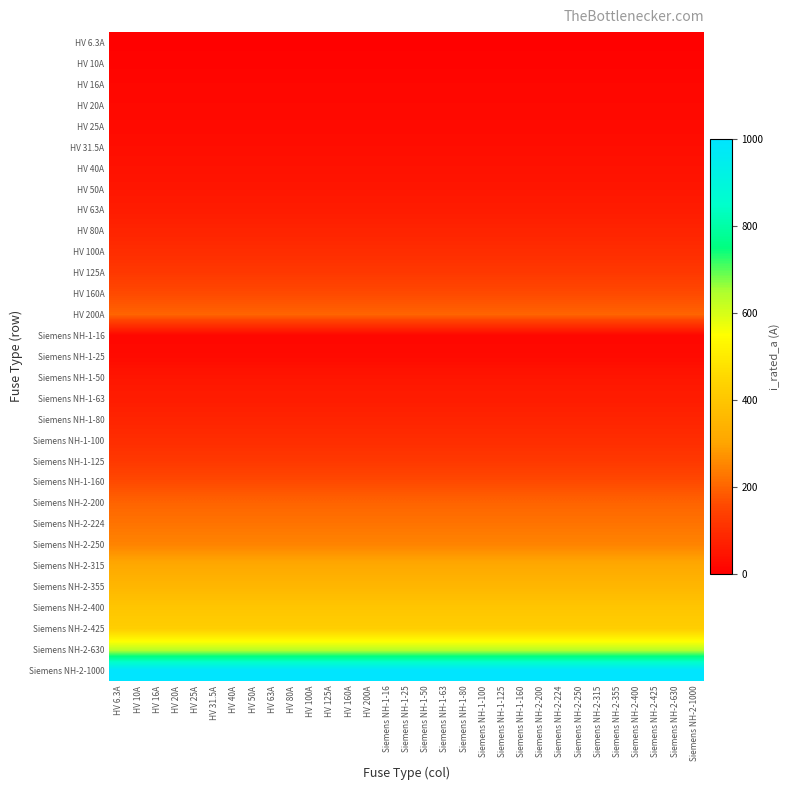

Reading right to left, extract all data points from this chart.

HV 6.3A: Siemens NH-2-1000=6.3	Siemens NH-2-630=6.3	Siemens NH-2-425=6.3	Siemens NH-2-400=6.3	Siemens NH-2-355=6.3	Siemens NH-2-315=6.3	Siemens NH-2-250=6.3	Siemens NH-2-224=6.3	Siemens NH-2-200=6.3	Siemens NH-1-160=6.3	Siemens NH-1-125=6.3	Siemens NH-1-100=6.3	Siemens NH-1-80=6.3	Siemens NH-1-63=6.3	Siemens NH-1-50=6.3	Siemens NH-1-25=6.3	Siemens NH-1-16=6.3	HV 200A=6.3	HV 160A=6.3	HV 125A=6.3	HV 100A=6.3	HV 80A=6.3	HV 63A=6.3	HV 50A=6.3	HV 40A=6.3	HV 31.5A=6.3	HV 25A=6.3	HV 20A=6.3	HV 16A=6.3	HV 10A=6.3	HV 6.3A=6.3
HV 10A: Siemens NH-2-1000=10.0	Siemens NH-2-630=10.0	Siemens NH-2-425=10.0	Siemens NH-2-400=10.0	Siemens NH-2-355=10.0	Siemens NH-2-315=10.0	Siemens NH-2-250=10.0	Siemens NH-2-224=10.0	Siemens NH-2-200=10.0	Siemens NH-1-160=10.0	Siemens NH-1-125=10.0	Siemens NH-1-100=10.0	Siemens NH-1-80=10.0	Siemens NH-1-63=10.0	Siemens NH-1-50=10.0	Siemens NH-1-25=10.0	Siemens NH-1-16=10.0	HV 200A=10.0	HV 160A=10.0	HV 125A=10.0	HV 100A=10.0	HV 80A=10.0	HV 63A=10.0	HV 50A=10.0	HV 40A=10.0	HV 31.5A=10.0	HV 25A=10.0	HV 20A=10.0	HV 16A=10.0	HV 10A=10.0	HV 6.3A=10.0
HV 16A: Siemens NH-2-1000=16.0	Siemens NH-2-630=16.0	Siemens NH-2-425=16.0	Siemens NH-2-400=16.0	Siemens NH-2-355=16.0	Siemens NH-2-315=16.0	Siemens NH-2-250=16.0	Siemens NH-2-224=16.0	Siemens NH-2-200=16.0	Siemens NH-1-160=16.0	Siemens NH-1-125=16.0	Siemens NH-1-100=16.0	Siemens NH-1-80=16.0	Siemens NH-1-63=16.0	Siemens NH-1-50=16.0	Siemens NH-1-25=16.0	Siemens NH-1-16=16.0	HV 200A=16.0	HV 160A=16.0	HV 125A=16.0	HV 100A=16.0	HV 80A=16.0	HV 63A=16.0	HV 50A=16.0	HV 40A=16.0	HV 31.5A=16.0	HV 25A=16.0	HV 20A=16.0	HV 16A=16.0	HV 10A=16.0	HV 6.3A=16.0
HV 20A: Siemens NH-2-1000=20.0	Siemens NH-2-630=20.0	Siemens NH-2-425=20.0	Siemens NH-2-400=20.0	Siemens NH-2-355=20.0	Siemens NH-2-315=20.0	Siemens NH-2-250=20.0	Siemens NH-2-224=20.0	Siemens NH-2-200=20.0	Siemens NH-1-160=20.0	Siemens NH-1-125=20.0	Siemens NH-1-100=20.0	Siemens NH-1-80=20.0	Siemens NH-1-63=20.0	Siemens NH-1-50=20.0	Siemens NH-1-25=20.0	Siemens NH-1-16=20.0	HV 200A=20.0	HV 160A=20.0	HV 125A=20.0	HV 100A=20.0	HV 80A=20.0	HV 63A=20.0	HV 50A=20.0	HV 40A=20.0	HV 31.5A=20.0	HV 25A=20.0	HV 20A=20.0	HV 16A=20.0	HV 10A=20.0	HV 6.3A=20.0
HV 25A: Siemens NH-2-1000=25.0	Siemens NH-2-630=25.0	Siemens NH-2-425=25.0	Siemens NH-2-400=25.0	Siemens NH-2-355=25.0	Siemens NH-2-315=25.0	Siemens NH-2-250=25.0	Siemens NH-2-224=25.0	Siemens NH-2-200=25.0	Siemens NH-1-160=25.0	Siemens NH-1-125=25.0	Siemens NH-1-100=25.0	Siemens NH-1-80=25.0	Siemens NH-1-63=25.0	Siemens NH-1-50=25.0	Siemens NH-1-25=25.0	Siemens NH-1-16=25.0	HV 200A=25.0	HV 160A=25.0	HV 125A=25.0	HV 100A=25.0	HV 80A=25.0	HV 63A=25.0	HV 50A=25.0	HV 40A=25.0	HV 31.5A=25.0	HV 25A=25.0	HV 20A=25.0	HV 16A=25.0	HV 10A=25.0	HV 6.3A=25.0
HV 31.5A: Siemens NH-2-1000=31.5	Siemens NH-2-630=31.5	Siemens NH-2-425=31.5	Siemens NH-2-400=31.5	Siemens NH-2-355=31.5	Siemens NH-2-315=31.5	Siemens NH-2-250=31.5	Siemens NH-2-224=31.5	Siemens NH-2-200=31.5	Siemens NH-1-160=31.5	Siemens NH-1-125=31.5	Siemens NH-1-100=31.5	Siemens NH-1-80=31.5	Siemens NH-1-63=31.5	Siemens NH-1-50=31.5	Siemens NH-1-25=31.5	Siemens NH-1-16=31.5	HV 200A=31.5	HV 160A=31.5	HV 125A=31.5	HV 100A=31.5	HV 80A=31.5	HV 63A=31.5	HV 50A=31.5	HV 40A=31.5	HV 31.5A=31.5	HV 25A=31.5	HV 20A=31.5	HV 16A=31.5	HV 10A=31.5	HV 6.3A=31.5
HV 40A: Siemens NH-2-1000=40.0	Siemens NH-2-630=40.0	Siemens NH-2-425=40.0	Siemens NH-2-400=40.0	Siemens NH-2-355=40.0	Siemens NH-2-315=40.0	Siemens NH-2-250=40.0	Siemens NH-2-224=40.0	Siemens NH-2-200=40.0	Siemens NH-1-160=40.0	Siemens NH-1-125=40.0	Siemens NH-1-100=40.0	Siemens NH-1-80=40.0	Siemens NH-1-63=40.0	Siemens NH-1-50=40.0	Siemens NH-1-25=40.0	Siemens NH-1-16=40.0	HV 200A=40.0	HV 160A=40.0	HV 125A=40.0	HV 100A=40.0	HV 80A=40.0	HV 63A=40.0	HV 50A=40.0	HV 40A=40.0	HV 31.5A=40.0	HV 25A=40.0	HV 20A=40.0	HV 16A=40.0	HV 10A=40.0	HV 6.3A=40.0
HV 50A: Siemens NH-2-1000=50.0	Siemens NH-2-630=50.0	Siemens NH-2-425=50.0	Siemens NH-2-400=50.0	Siemens NH-2-355=50.0	Siemens NH-2-315=50.0	Siemens NH-2-250=50.0	Siemens NH-2-224=50.0	Siemens NH-2-200=50.0	Siemens NH-1-160=50.0	Siemens NH-1-125=50.0	Siemens NH-1-100=50.0	Siemens NH-1-80=50.0	Siemens NH-1-63=50.0	Siemens NH-1-50=50.0	Siemens NH-1-25=50.0	Siemens NH-1-16=50.0	HV 200A=50.0	HV 160A=50.0	HV 125A=50.0	HV 100A=50.0	HV 80A=50.0	HV 63A=50.0	HV 50A=50.0	HV 40A=50.0	HV 31.5A=50.0	HV 25A=50.0	HV 20A=50.0	HV 16A=50.0	HV 10A=50.0	HV 6.3A=50.0
HV 63A: Siemens NH-2-1000=63.0	Siemens NH-2-630=63.0	Siemens NH-2-425=63.0	Siemens NH-2-400=63.0	Siemens NH-2-355=63.0	Siemens NH-2-315=63.0	Siemens NH-2-250=63.0	Siemens NH-2-224=63.0	Siemens NH-2-200=63.0	Siemens NH-1-160=63.0	Siemens NH-1-125=63.0	Siemens NH-1-100=63.0	Siemens NH-1-80=63.0	Siemens NH-1-63=63.0	Siemens NH-1-50=63.0	Siemens NH-1-25=63.0	Siemens NH-1-16=63.0	HV 200A=63.0	HV 160A=63.0	HV 125A=63.0	HV 100A=63.0	HV 80A=63.0	HV 63A=63.0	HV 50A=63.0	HV 40A=63.0	HV 31.5A=63.0	HV 25A=63.0	HV 20A=63.0	HV 16A=63.0	HV 10A=63.0	HV 6.3A=63.0
HV 80A: Siemens NH-2-1000=80.0	Siemens NH-2-630=80.0	Siemens NH-2-425=80.0	Siemens NH-2-400=80.0	Siemens NH-2-355=80.0	Siemens NH-2-315=80.0	Siemens NH-2-250=80.0	Siemens NH-2-224=80.0	Siemens NH-2-200=80.0	Siemens NH-1-160=80.0	Siemens NH-1-125=80.0	Siemens NH-1-100=80.0	Siemens NH-1-80=80.0	Siemens NH-1-63=80.0	Siemens NH-1-50=80.0	Siemens NH-1-25=80.0	Siemens NH-1-16=80.0	HV 200A=80.0	HV 160A=80.0	HV 125A=80.0	HV 100A=80.0	HV 80A=80.0	HV 63A=80.0	HV 50A=80.0	HV 40A=80.0	HV 31.5A=80.0	HV 25A=80.0	HV 20A=80.0	HV 16A=80.0	HV 10A=80.0	HV 6.3A=80.0
HV 100A: Siemens NH-2-1000=100.0	Siemens NH-2-630=100.0	Siemens NH-2-425=100.0	Siemens NH-2-400=100.0	Siemens NH-2-355=100.0	Siemens NH-2-315=100.0	Siemens NH-2-250=100.0	Siemens NH-2-224=100.0	Siemens NH-2-200=100.0	Siemens NH-1-160=100.0	Siemens NH-1-125=100.0	Siemens NH-1-100=100.0	Siemens NH-1-80=100.0	Siemens NH-1-63=100.0	Siemens NH-1-50=100.0	Siemens NH-1-25=100.0	Siemens NH-1-16=100.0	HV 200A=100.0	HV 160A=100.0	HV 125A=100.0	HV 100A=100.0	HV 80A=100.0	HV 63A=100.0	HV 50A=100.0	HV 40A=100.0	HV 31.5A=100.0	HV 25A=100.0	HV 20A=100.0	HV 16A=100.0	HV 10A=100.0	HV 6.3A=100.0
HV 125A: Siemens NH-2-1000=125.0	Siemens NH-2-630=125.0	Siemens NH-2-425=125.0	Siemens NH-2-400=125.0	Siemens NH-2-355=125.0	Siemens NH-2-315=125.0	Siemens NH-2-250=125.0	Siemens NH-2-224=125.0	Siemens NH-2-200=125.0	Siemens NH-1-160=125.0	Siemens NH-1-125=125.0	Siemens NH-1-100=125.0	Siemens NH-1-80=125.0	Siemens NH-1-63=125.0	Siemens NH-1-50=125.0	Siemens NH-1-25=125.0	Siemens NH-1-16=125.0	HV 200A=125.0	HV 160A=125.0	HV 125A=125.0	HV 100A=125.0	HV 80A=125.0	HV 63A=125.0	HV 50A=125.0	HV 40A=125.0	HV 31.5A=125.0	HV 25A=125.0	HV 20A=125.0	HV 16A=125.0	HV 10A=125.0	HV 6.3A=125.0
HV 160A: Siemens NH-2-1000=160.0	Siemens NH-2-630=160.0	Siemens NH-2-425=160.0	Siemens NH-2-400=160.0	Siemens NH-2-355=160.0	Siemens NH-2-315=160.0	Siemens NH-2-250=160.0	Siemens NH-2-224=160.0	Siemens NH-2-200=160.0	Siemens NH-1-160=160.0	Siemens NH-1-125=160.0	Siemens NH-1-100=160.0	Siemens NH-1-80=160.0	Siemens NH-1-63=160.0	Siemens NH-1-50=160.0	Siemens NH-1-25=160.0	Siemens NH-1-16=160.0	HV 200A=160.0	HV 160A=160.0	HV 125A=160.0	HV 100A=160.0	HV 80A=160.0	HV 63A=160.0	HV 50A=160.0	HV 40A=160.0	HV 31.5A=160.0	HV 25A=160.0	HV 20A=160.0	HV 16A=160.0	HV 10A=160.0	HV 6.3A=160.0
HV 200A: Siemens NH-2-1000=200.0	Siemens NH-2-630=200.0	Siemens NH-2-425=200.0	Siemens NH-2-400=200.0	Siemens NH-2-355=200.0	Siemens NH-2-315=200.0	Siemens NH-2-250=200.0	Siemens NH-2-224=200.0	Siemens NH-2-200=200.0	Siemens NH-1-160=200.0	Siemens NH-1-125=200.0	Siemens NH-1-100=200.0	Siemens NH-1-80=200.0	Siemens NH-1-63=200.0	Siemens NH-1-50=200.0	Siemens NH-1-25=200.0	Siemens NH-1-16=200.0	HV 200A=200.0	HV 160A=200.0	HV 125A=200.0	HV 100A=200.0	HV 80A=200.0	HV 63A=200.0	HV 50A=200.0	HV 40A=200.0	HV 31.5A=200.0	HV 25A=200.0	HV 20A=200.0	HV 16A=200.0	HV 10A=200.0	HV 6.3A=200.0
Siemens NH-1-16: Siemens NH-2-1000=16.0	Siemens NH-2-630=16.0	Siemens NH-2-425=16.0	Siemens NH-2-400=16.0	Siemens NH-2-355=16.0	Siemens NH-2-315=16.0	Siemens NH-2-250=16.0	Siemens NH-2-224=16.0	Siemens NH-2-200=16.0	Siemens NH-1-160=16.0	Siemens NH-1-125=16.0	Siemens NH-1-100=16.0	Siemens NH-1-80=16.0	Siemens NH-1-63=16.0	Siemens NH-1-50=16.0	Siemens NH-1-25=16.0	Siemens NH-1-16=16.0	HV 200A=16.0	HV 160A=16.0	HV 125A=16.0	HV 100A=16.0	HV 80A=16.0	HV 63A=16.0	HV 50A=16.0	HV 40A=16.0	HV 31.5A=16.0	HV 25A=16.0	HV 20A=16.0	HV 16A=16.0	HV 10A=16.0	HV 6.3A=16.0
Siemens NH-1-25: Siemens NH-2-1000=25.0	Siemens NH-2-630=25.0	Siemens NH-2-425=25.0	Siemens NH-2-400=25.0	Siemens NH-2-355=25.0	Siemens NH-2-315=25.0	Siemens NH-2-250=25.0	Siemens NH-2-224=25.0	Siemens NH-2-200=25.0	Siemens NH-1-160=25.0	Siemens NH-1-125=25.0	Siemens NH-1-100=25.0	Siemens NH-1-80=25.0	Siemens NH-1-63=25.0	Siemens NH-1-50=25.0	Siemens NH-1-25=25.0	Siemens NH-1-16=25.0	HV 200A=25.0	HV 160A=25.0	HV 125A=25.0	HV 100A=25.0	HV 80A=25.0	HV 63A=25.0	HV 50A=25.0	HV 40A=25.0	HV 31.5A=25.0	HV 25A=25.0	HV 20A=25.0	HV 16A=25.0	HV 10A=25.0	HV 6.3A=25.0
Siemens NH-1-50: Siemens NH-2-1000=50.0	Siemens NH-2-630=50.0	Siemens NH-2-425=50.0	Siemens NH-2-400=50.0	Siemens NH-2-355=50.0	Siemens NH-2-315=50.0	Siemens NH-2-250=50.0	Siemens NH-2-224=50.0	Siemens NH-2-200=50.0	Siemens NH-1-160=50.0	Siemens NH-1-125=50.0	Siemens NH-1-100=50.0	Siemens NH-1-80=50.0	Siemens NH-1-63=50.0	Siemens NH-1-50=50.0	Siemens NH-1-25=50.0	Siemens NH-1-16=50.0	HV 200A=50.0	HV 160A=50.0	HV 125A=50.0	HV 100A=50.0	HV 80A=50.0	HV 63A=50.0	HV 50A=50.0	HV 40A=50.0	HV 31.5A=50.0	HV 25A=50.0	HV 20A=50.0	HV 16A=50.0	HV 10A=50.0	HV 6.3A=50.0
Siemens NH-1-63: Siemens NH-2-1000=63.0	Siemens NH-2-630=63.0	Siemens NH-2-425=63.0	Siemens NH-2-400=63.0	Siemens NH-2-355=63.0	Siemens NH-2-315=63.0	Siemens NH-2-250=63.0	Siemens NH-2-224=63.0	Siemens NH-2-200=63.0	Siemens NH-1-160=63.0	Siemens NH-1-125=63.0	Siemens NH-1-100=63.0	Siemens NH-1-80=63.0	Siemens NH-1-63=63.0	Siemens NH-1-50=63.0	Siemens NH-1-25=63.0	Siemens NH-1-16=63.0	HV 200A=63.0	HV 160A=63.0	HV 125A=63.0	HV 100A=63.0	HV 80A=63.0	HV 63A=63.0	HV 50A=63.0	HV 40A=63.0	HV 31.5A=63.0	HV 25A=63.0	HV 20A=63.0	HV 16A=63.0	HV 10A=63.0	HV 6.3A=63.0
Siemens NH-1-80: Siemens NH-2-1000=80.0	Siemens NH-2-630=80.0	Siemens NH-2-425=80.0	Siemens NH-2-400=80.0	Siemens NH-2-355=80.0	Siemens NH-2-315=80.0	Siemens NH-2-250=80.0	Siemens NH-2-224=80.0	Siemens NH-2-200=80.0	Siemens NH-1-160=80.0	Siemens NH-1-125=80.0	Siemens NH-1-100=80.0	Siemens NH-1-80=80.0	Siemens NH-1-63=80.0	Siemens NH-1-50=80.0	Siemens NH-1-25=80.0	Siemens NH-1-16=80.0	HV 200A=80.0	HV 160A=80.0	HV 125A=80.0	HV 100A=80.0	HV 80A=80.0	HV 63A=80.0	HV 50A=80.0	HV 40A=80.0	HV 31.5A=80.0	HV 25A=80.0	HV 20A=80.0	HV 16A=80.0	HV 10A=80.0	HV 6.3A=80.0
Siemens NH-1-100: Siemens NH-2-1000=100.0	Siemens NH-2-630=100.0	Siemens NH-2-425=100.0	Siemens NH-2-400=100.0	Siemens NH-2-355=100.0	Siemens NH-2-315=100.0	Siemens NH-2-250=100.0	Siemens NH-2-224=100.0	Siemens NH-2-200=100.0	Siemens NH-1-160=100.0	Siemens NH-1-125=100.0	Siemens NH-1-100=100.0	Siemens NH-1-80=100.0	Siemens NH-1-63=100.0	Siemens NH-1-50=100.0	Siemens NH-1-25=100.0	Siemens NH-1-16=100.0	HV 200A=100.0	HV 160A=100.0	HV 125A=100.0	HV 100A=100.0	HV 80A=100.0	HV 63A=100.0	HV 50A=100.0	HV 40A=100.0	HV 31.5A=100.0	HV 25A=100.0	HV 20A=100.0	HV 16A=100.0	HV 10A=100.0	HV 6.3A=100.0
Siemens NH-1-125: Siemens NH-2-1000=125.0	Siemens NH-2-630=125.0	Siemens NH-2-425=125.0	Siemens NH-2-400=125.0	Siemens NH-2-355=125.0	Siemens NH-2-315=125.0	Siemens NH-2-250=125.0	Siemens NH-2-224=125.0	Siemens NH-2-200=125.0	Siemens NH-1-160=125.0	Siemens NH-1-125=125.0	Siemens NH-1-100=125.0	Siemens NH-1-80=125.0	Siemens NH-1-63=125.0	Siemens NH-1-50=125.0	Siemens NH-1-25=125.0	Siemens NH-1-16=125.0	HV 200A=125.0	HV 160A=125.0	HV 125A=125.0	HV 100A=125.0	HV 80A=125.0	HV 63A=125.0	HV 50A=125.0	HV 40A=125.0	HV 31.5A=125.0	HV 25A=125.0	HV 20A=125.0	HV 16A=125.0	HV 10A=125.0	HV 6.3A=125.0
Siemens NH-1-160: Siemens NH-2-1000=160.0	Siemens NH-2-630=160.0	Siemens NH-2-425=160.0	Siemens NH-2-400=160.0	Siemens NH-2-355=160.0	Siemens NH-2-315=160.0	Siemens NH-2-250=160.0	Siemens NH-2-224=160.0	Siemens NH-2-200=160.0	Siemens NH-1-160=160.0	Siemens NH-1-125=160.0	Siemens NH-1-100=160.0	Siemens NH-1-80=160.0	Siemens NH-1-63=160.0	Siemens NH-1-50=160.0	Siemens NH-1-25=160.0	Siemens NH-1-16=160.0	HV 200A=160.0	HV 160A=160.0	HV 125A=160.0	HV 100A=160.0	HV 80A=160.0	HV 63A=160.0	HV 50A=160.0	HV 40A=160.0	HV 31.5A=160.0	HV 25A=160.0	HV 20A=160.0	HV 16A=160.0	HV 10A=160.0	HV 6.3A=160.0
Siemens NH-2-200: Siemens NH-2-1000=200.0	Siemens NH-2-630=200.0	Siemens NH-2-425=200.0	Siemens NH-2-400=200.0	Siemens NH-2-355=200.0	Siemens NH-2-315=200.0	Siemens NH-2-250=200.0	Siemens NH-2-224=200.0	Siemens NH-2-200=200.0	Siemens NH-1-160=200.0	Siemens NH-1-125=200.0	Siemens NH-1-100=200.0	Siemens NH-1-80=200.0	Siemens NH-1-63=200.0	Siemens NH-1-50=200.0	Siemens NH-1-25=200.0	Siemens NH-1-16=200.0	HV 200A=200.0	HV 160A=200.0	HV 125A=200.0	HV 100A=200.0	HV 80A=200.0	HV 63A=200.0	HV 50A=200.0	HV 40A=200.0	HV 31.5A=200.0	HV 25A=200.0	HV 20A=200.0	HV 16A=200.0	HV 10A=200.0	HV 6.3A=200.0
Siemens NH-2-224: Siemens NH-2-1000=224.0	Siemens NH-2-630=224.0	Siemens NH-2-425=224.0	Siemens NH-2-400=224.0	Siemens NH-2-355=224.0	Siemens NH-2-315=224.0	Siemens NH-2-250=224.0	Siemens NH-2-224=224.0	Siemens NH-2-200=224.0	Siemens NH-1-160=224.0	Siemens NH-1-125=224.0	Siemens NH-1-100=224.0	Siemens NH-1-80=224.0	Siemens NH-1-63=224.0	Siemens NH-1-50=224.0	Siemens NH-1-25=224.0	Siemens NH-1-16=224.0	HV 200A=224.0	HV 160A=224.0	HV 125A=224.0	HV 100A=224.0	HV 80A=224.0	HV 63A=224.0	HV 50A=224.0	HV 40A=224.0	HV 31.5A=224.0	HV 25A=224.0	HV 20A=224.0	HV 16A=224.0	HV 10A=224.0	HV 6.3A=224.0
Siemens NH-2-250: Siemens NH-2-1000=250.0	Siemens NH-2-630=250.0	Siemens NH-2-425=250.0	Siemens NH-2-400=250.0	Siemens NH-2-355=250.0	Siemens NH-2-315=250.0	Siemens NH-2-250=250.0	Siemens NH-2-224=250.0	Siemens NH-2-200=250.0	Siemens NH-1-160=250.0	Siemens NH-1-125=250.0	Siemens NH-1-100=250.0	Siemens NH-1-80=250.0	Siemens NH-1-63=250.0	Siemens NH-1-50=250.0	Siemens NH-1-25=250.0	Siemens NH-1-16=250.0	HV 200A=250.0	HV 160A=250.0	HV 125A=250.0	HV 100A=250.0	HV 80A=250.0	HV 63A=250.0	HV 50A=250.0	HV 40A=250.0	HV 31.5A=250.0	HV 25A=250.0	HV 20A=250.0	HV 16A=250.0	HV 10A=250.0	HV 6.3A=250.0
Siemens NH-2-315: Siemens NH-2-1000=315.0	Siemens NH-2-630=315.0	Siemens NH-2-425=315.0	Siemens NH-2-400=315.0	Siemens NH-2-355=315.0	Siemens NH-2-315=315.0	Siemens NH-2-250=315.0	Siemens NH-2-224=315.0	Siemens NH-2-200=315.0	Siemens NH-1-160=315.0	Siemens NH-1-125=315.0	Siemens NH-1-100=315.0	Siemens NH-1-80=315.0	Siemens NH-1-63=315.0	Siemens NH-1-50=315.0	Siemens NH-1-25=315.0	Siemens NH-1-16=315.0	HV 200A=315.0	HV 160A=315.0	HV 125A=315.0	HV 100A=315.0	HV 80A=315.0	HV 63A=315.0	HV 50A=315.0	HV 40A=315.0	HV 31.5A=315.0	HV 25A=315.0	HV 20A=315.0	HV 16A=315.0	HV 10A=315.0	HV 6.3A=315.0
Siemens NH-2-355: Siemens NH-2-1000=355.0	Siemens NH-2-630=355.0	Siemens NH-2-425=355.0	Siemens NH-2-400=355.0	Siemens NH-2-355=355.0	Siemens NH-2-315=355.0	Siemens NH-2-250=355.0	Siemens NH-2-224=355.0	Siemens NH-2-200=355.0	Siemens NH-1-160=355.0	Siemens NH-1-125=355.0	Siemens NH-1-100=355.0	Siemens NH-1-80=355.0	Siemens NH-1-63=355.0	Siemens NH-1-50=355.0	Siemens NH-1-25=355.0	Siemens NH-1-16=355.0	HV 200A=355.0	HV 160A=355.0	HV 125A=355.0	HV 100A=355.0	HV 80A=355.0	HV 63A=355.0	HV 50A=355.0	HV 40A=355.0	HV 31.5A=355.0	HV 25A=355.0	HV 20A=355.0	HV 16A=355.0	HV 10A=355.0	HV 6.3A=355.0
Siemens NH-2-400: Siemens NH-2-1000=400.0	Siemens NH-2-630=400.0	Siemens NH-2-425=400.0	Siemens NH-2-400=400.0	Siemens NH-2-355=400.0	Siemens NH-2-315=400.0	Siemens NH-2-250=400.0	Siemens NH-2-224=400.0	Siemens NH-2-200=400.0	Siemens NH-1-160=400.0	Siemens NH-1-125=400.0	Siemens NH-1-100=400.0	Siemens NH-1-80=400.0	Siemens NH-1-63=400.0	Siemens NH-1-50=400.0	Siemens NH-1-25=400.0	Siemens NH-1-16=400.0	HV 200A=400.0	HV 160A=400.0	HV 125A=400.0	HV 100A=400.0	HV 80A=400.0	HV 63A=400.0	HV 50A=400.0	HV 40A=400.0	HV 31.5A=400.0	HV 25A=400.0	HV 20A=400.0	HV 16A=400.0	HV 10A=400.0	HV 6.3A=400.0
Siemens NH-2-425: Siemens NH-2-1000=425.0	Siemens NH-2-630=425.0	Siemens NH-2-425=425.0	Siemens NH-2-400=425.0	Siemens NH-2-355=425.0	Siemens NH-2-315=425.0	Siemens NH-2-250=425.0	Siemens NH-2-224=425.0	Siemens NH-2-200=425.0	Siemens NH-1-160=425.0	Siemens NH-1-125=425.0	Siemens NH-1-100=425.0	Siemens NH-1-80=425.0	Siemens NH-1-63=425.0	Siemens NH-1-50=425.0	Siemens NH-1-25=425.0	Siemens NH-1-16=425.0	HV 200A=425.0	HV 160A=425.0	HV 125A=425.0	HV 100A=425.0	HV 80A=425.0	HV 63A=425.0	HV 50A=425.0	HV 40A=425.0	HV 31.5A=425.0	HV 25A=425.0	HV 20A=425.0	HV 16A=425.0	HV 10A=425.0	HV 6.3A=425.0
Siemens NH-2-630: Siemens NH-2-1000=630.0	Siemens NH-2-630=630.0	Siemens NH-2-425=630.0	Siemens NH-2-400=630.0	Siemens NH-2-355=630.0	Siemens NH-2-315=630.0	Siemens NH-2-250=630.0	Siemens NH-2-224=630.0	Siemens NH-2-200=630.0	Siemens NH-1-160=630.0	Siemens NH-1-125=630.0	Siemens NH-1-100=630.0	Siemens NH-1-80=630.0	Siemens NH-1-63=630.0	Siemens NH-1-50=630.0	Siemens NH-1-25=630.0	Siemens NH-1-16=630.0	HV 200A=630.0	HV 160A=630.0	HV 125A=630.0	HV 100A=630.0	HV 80A=630.0	HV 63A=630.0	HV 50A=630.0	HV 40A=630.0	HV 31.5A=630.0	HV 25A=630.0	HV 20A=630.0	HV 16A=630.0	HV 10A=630.0	HV 6.3A=630.0
Siemens NH-2-1000: Siemens NH-2-1000=1000.0	Siemens NH-2-630=1000.0	Siemens NH-2-425=1000.0	Siemens NH-2-400=1000.0	Siemens NH-2-355=1000.0	Siemens NH-2-315=1000.0	Siemens NH-2-250=1000.0	Siemens NH-2-224=1000.0	Siemens NH-2-200=1000.0	Siemens NH-1-160=1000.0	Siemens NH-1-125=1000.0	Siemens NH-1-100=1000.0	Siemens NH-1-80=1000.0	Siemens NH-1-63=1000.0	Siemens NH-1-50=1000.0	Siemens NH-1-25=1000.0	Siemens NH-1-16=1000.0	HV 200A=1000.0	HV 160A=1000.0	HV 125A=1000.0	HV 100A=1000.0	HV 80A=1000.0	HV 63A=1000.0	HV 50A=1000.0	HV 40A=1000.0	HV 31.5A=1000.0	HV 25A=1000.0	HV 20A=1000.0	HV 16A=1000.0	HV 10A=1000.0	HV 6.3A=1000.0